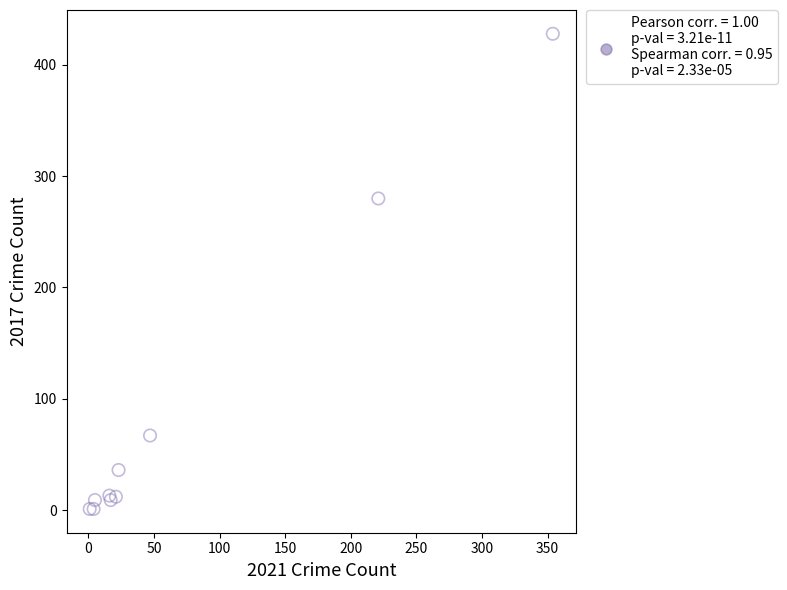

What Y value in the scatter plot is closest to 214?

280